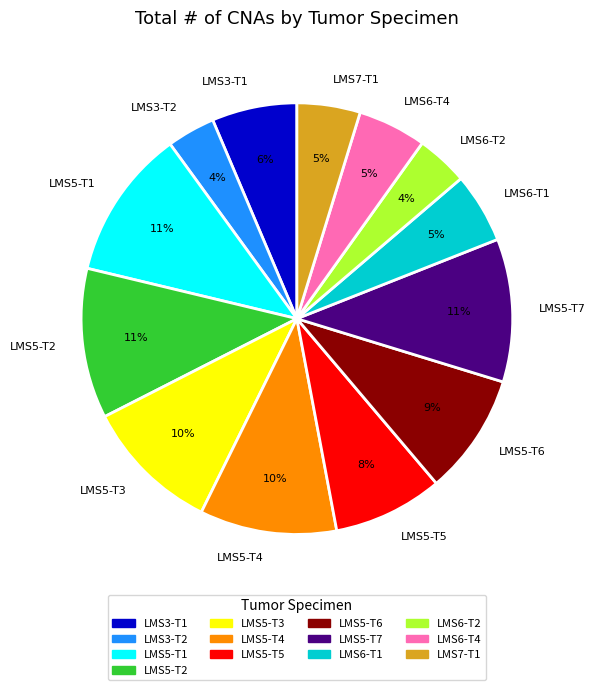

Does LMS5-T6 account for over 50% of the chart?

No